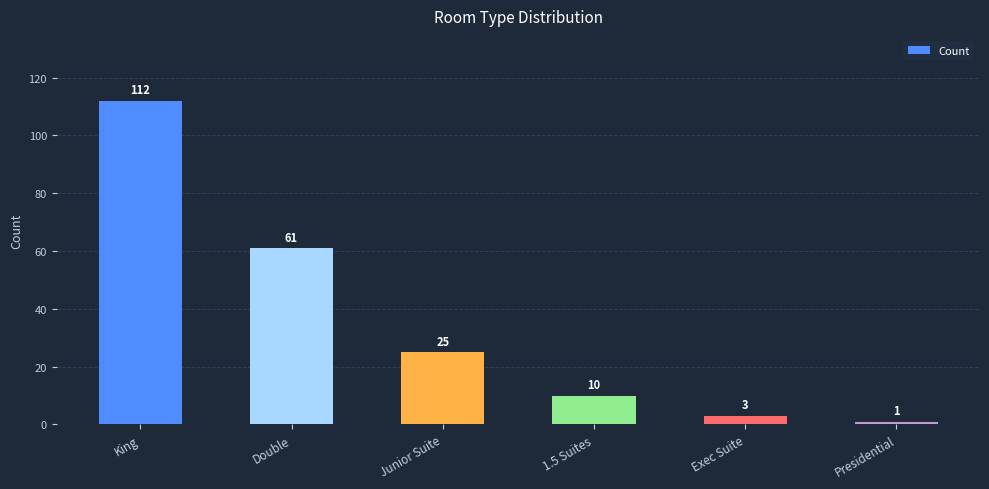

What is the sum of the values at Exec Suite and Junior Suite?

28